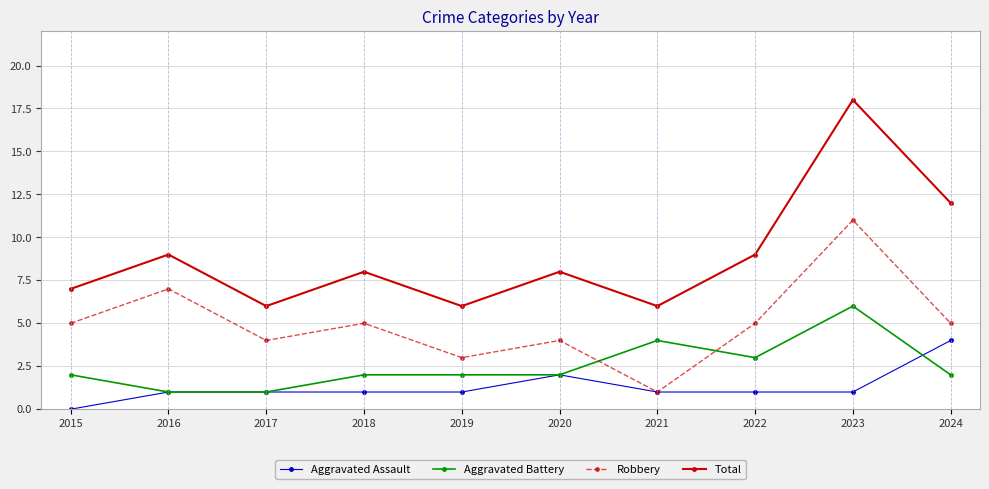

True or false: Robbery has more than 2 interior local peaks.

True